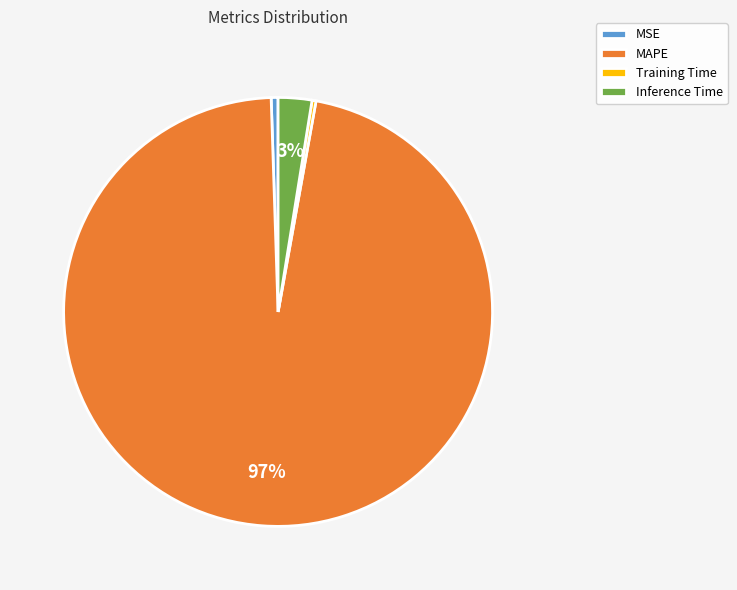

To the nearest percent, what is the average slice percentage?

25%